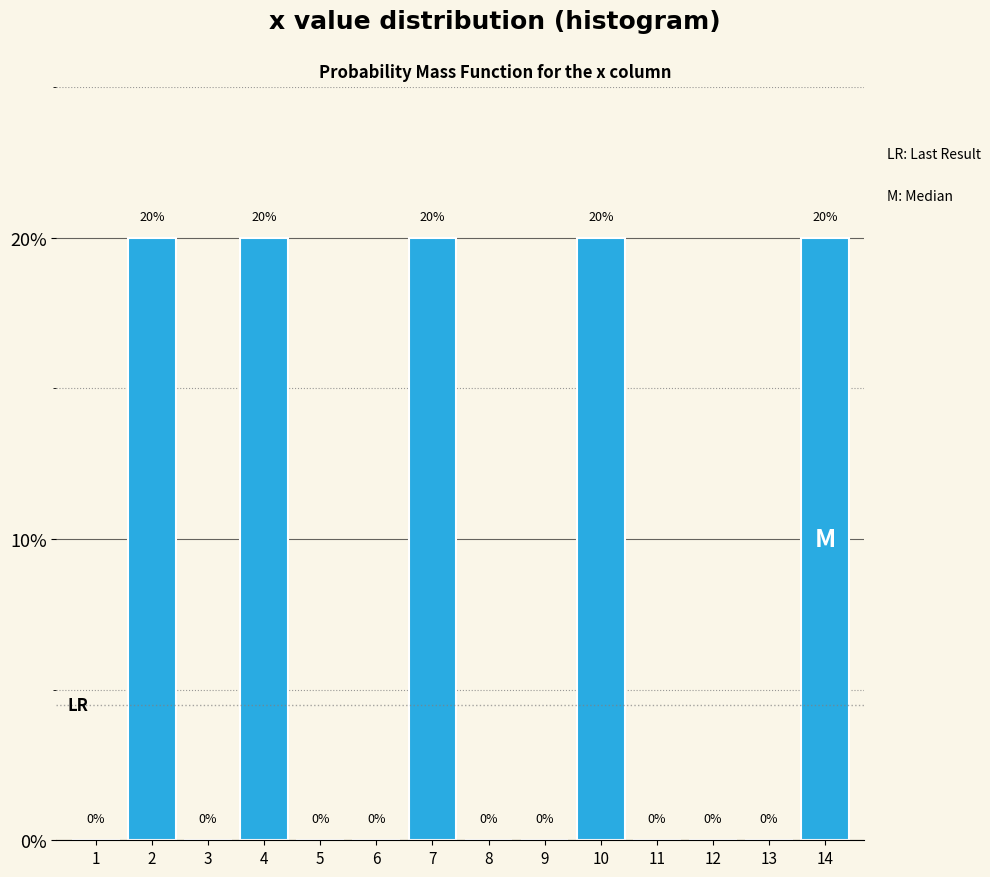

How tall is the bar that spans 6.5 to 7.5 on the x-axis?

20